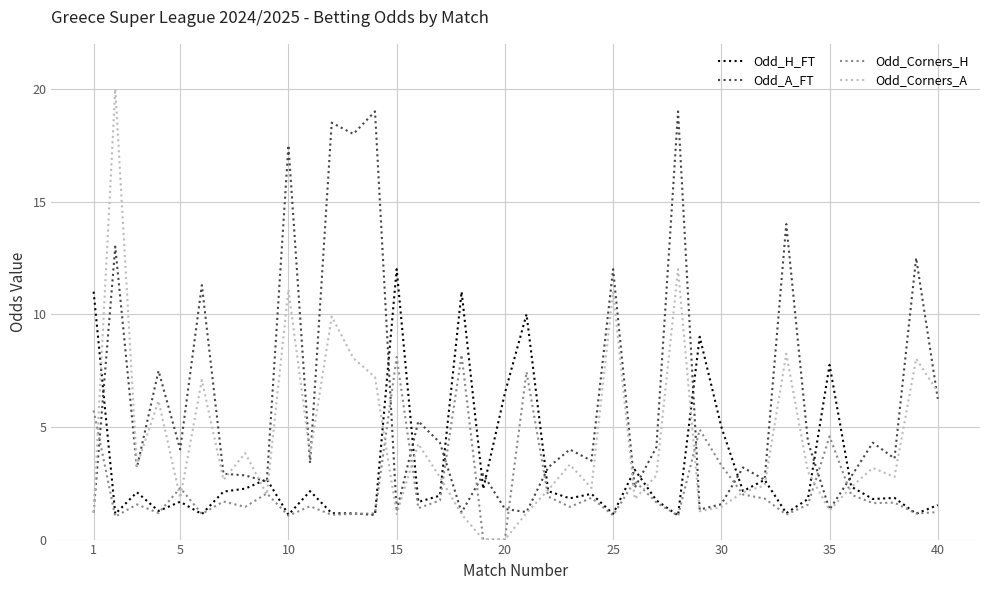

Which series has the widest spread of values?

Odd_Corners_A